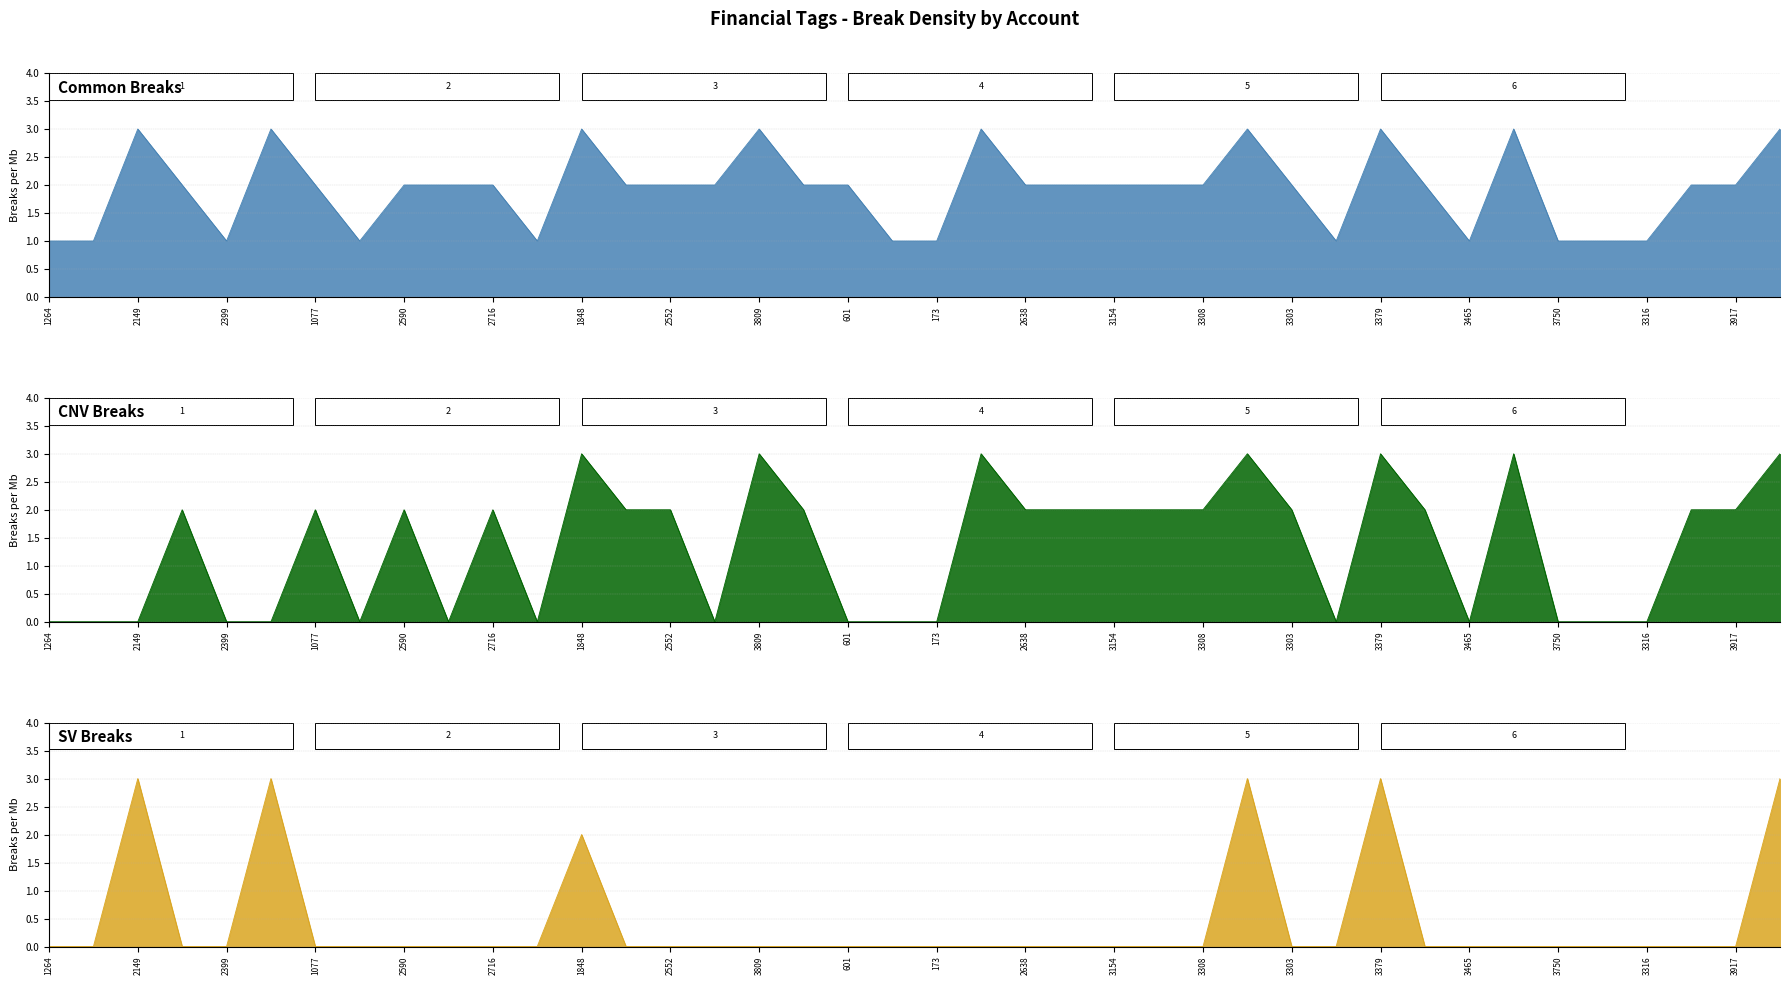

Reading left to right, transcribe all the data shown in this chart.

Common Breaks (tag_depth=1): 1264=1	2130=1	2149=3	2257=2	2399=1	1820=3	1077=2	1912=1	2590=2	2903=2	2716=2	1626=1	1848=3	1901=2	2552=2	3817=2	3809=3	1112=2	601=2	232=1	173=1	2737=3	2638=2	3017=2	3154=2	3335=2	3308=2	3378=3	3303=2	144=1	3379=3	3645=2	3465=1	3661=3	3750=1	3834=1	3316=1	3260=2	3917=2	3796=3
CNV Breaks (tag_depth=2): 1264=0	2130=0	2149=0	2257=2	2399=0	1820=0	1077=2	1912=0	2590=2	2903=0	2716=2	1626=0	1848=3	1901=2	2552=2	3817=0	3809=3	1112=2	601=0	232=0	173=0	2737=3	2638=2	3017=2	3154=2	3335=2	3308=2	3378=3	3303=2	144=0	3379=3	3645=2	3465=0	3661=3	3750=0	3834=0	3316=0	3260=2	3917=2	3796=3
SV Breaks (tag_depth=3): 1264=0	2130=0	2149=3	2257=0	2399=0	1820=3	1077=0	1912=0	2590=0	2903=0	2716=0	1626=0	1848=2	1901=0	2552=0	3817=0	3809=0	1112=0	601=0	232=0	173=0	2737=0	2638=0	3017=0	3154=0	3335=0	3308=0	3378=3	3303=0	144=0	3379=3	3645=0	3465=0	3661=0	3750=0	3834=0	3316=0	3260=0	3917=0	3796=3